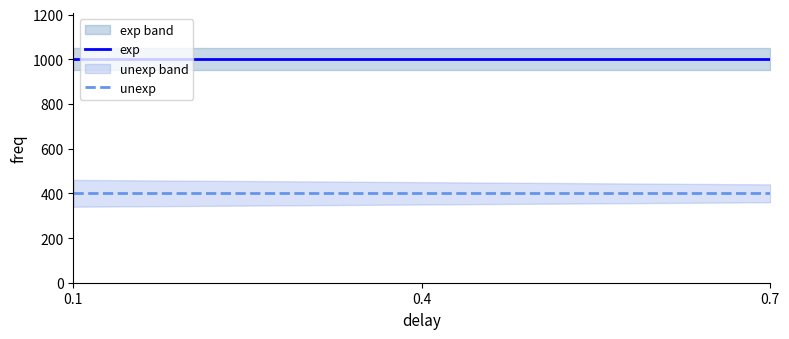

What is the value of the unexp point at the 1st from the left?

400